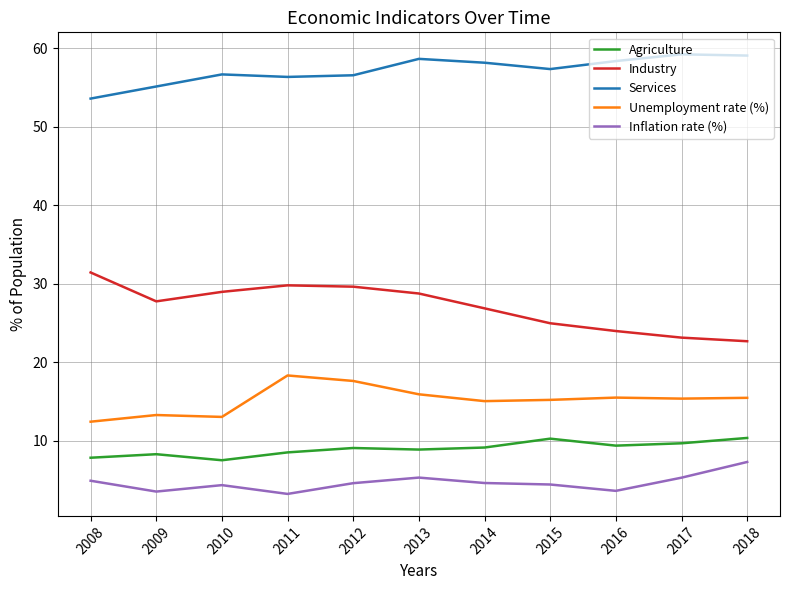

The value of Industry at 2013 is 28.8. True or false?

True